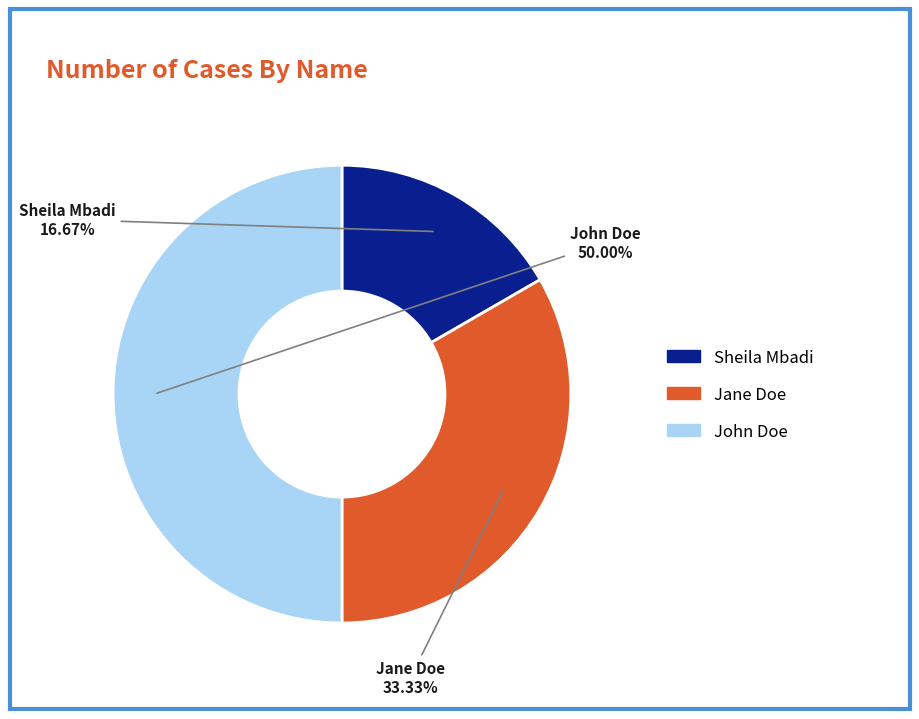

What percentage is the Sheila Mbadi slice, to the nearest percent?

17%